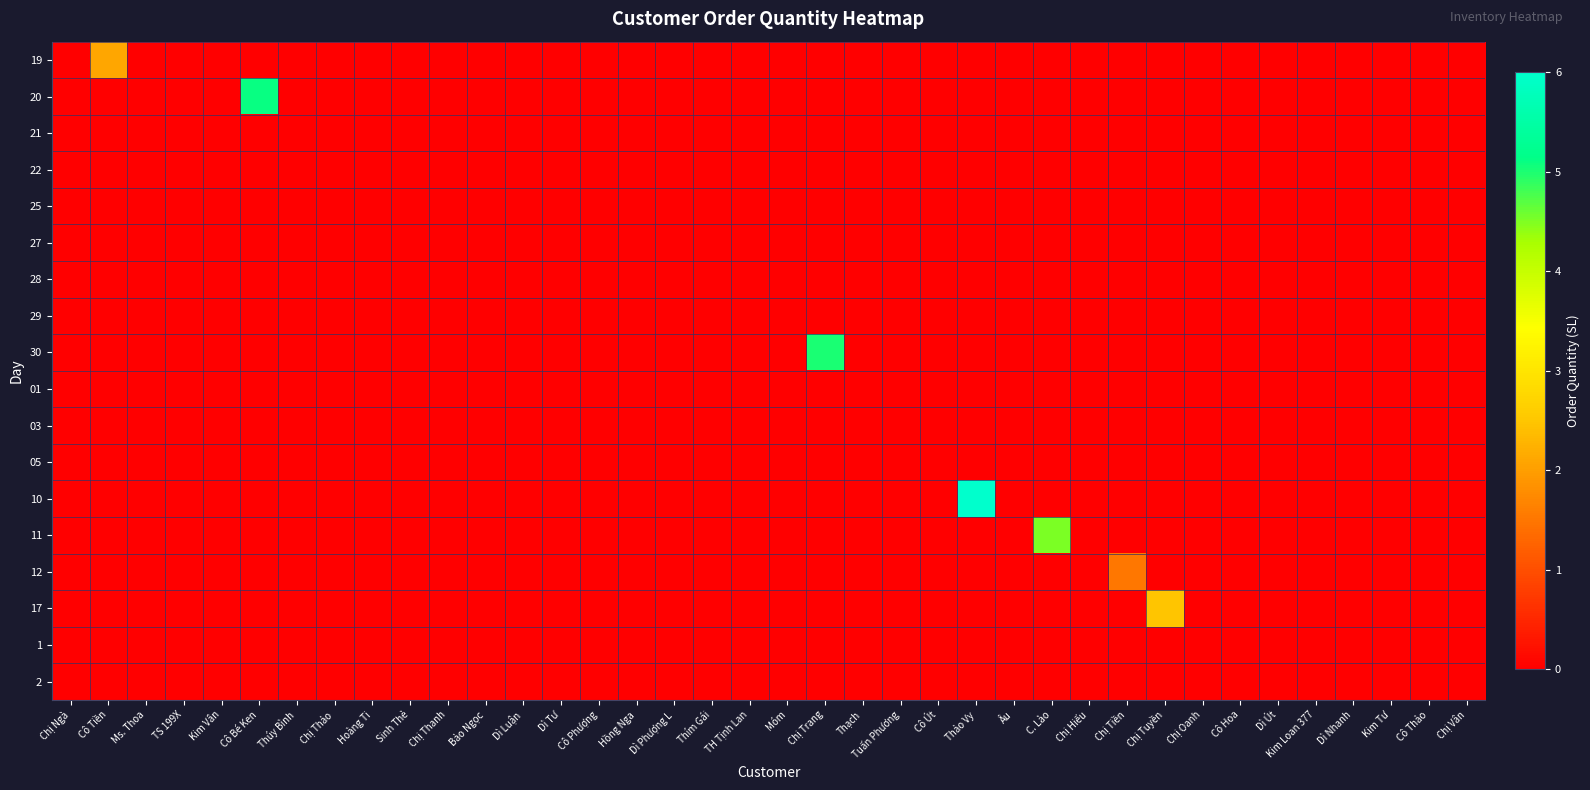

At how many categories does at least one series exceed 3?

4